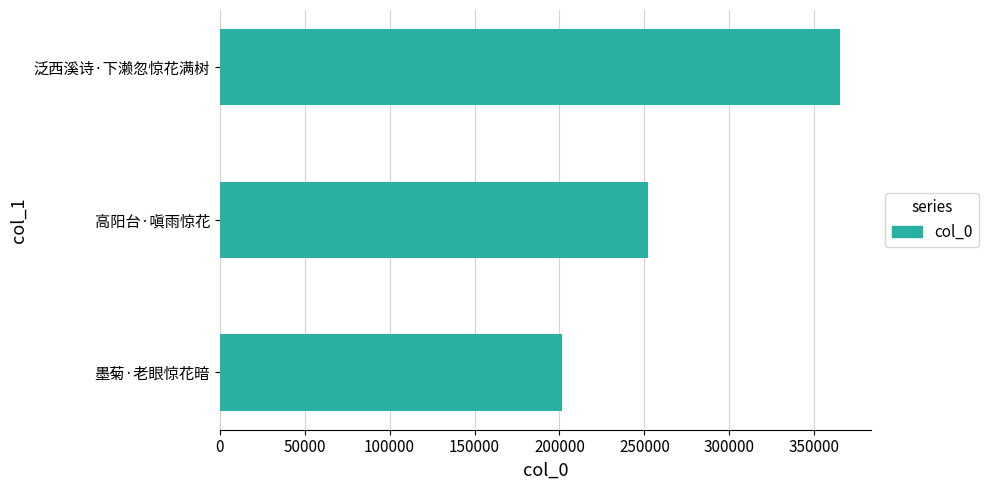

Are the bars horizontal?

Yes